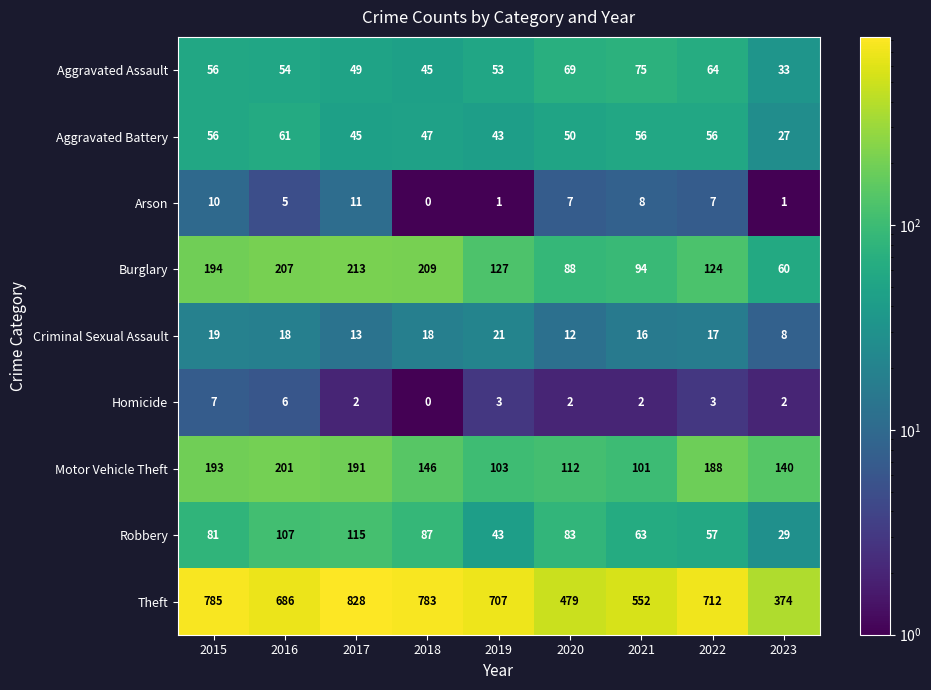

At which category does the chart reach its peak across all series?

2017